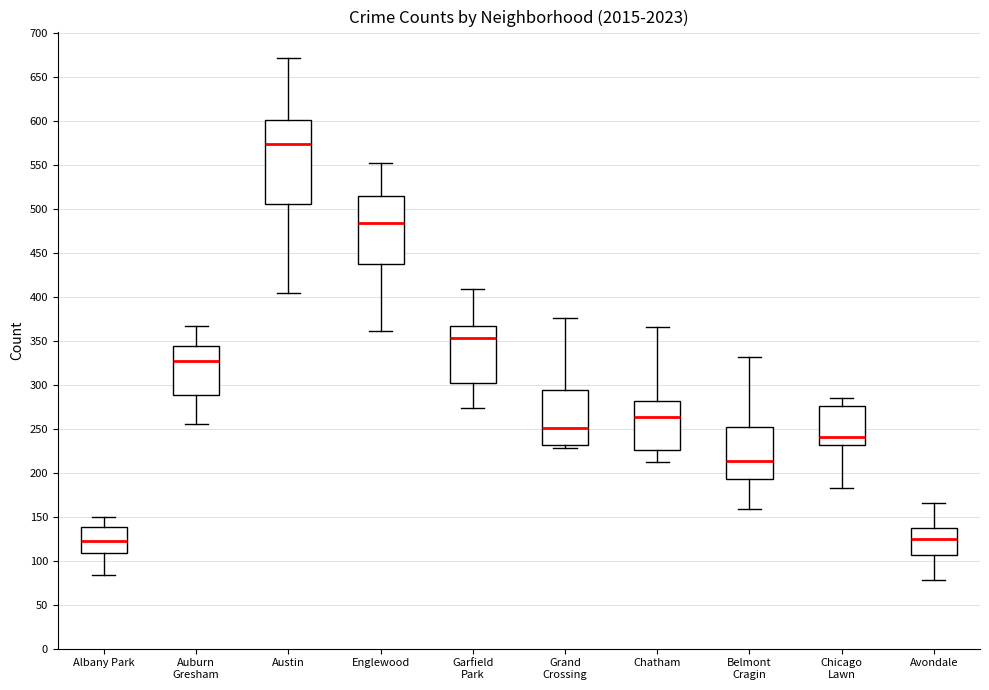

Reading left to right, read every box against the y-axis: the position of its median line, the range the box covers, and the ends of its whiskers. The values are not printed on the chart, so give them approximately, as read against the axis.

Albany Park: median 120, box 110 to 140, whiskers 85 to 150
Auburn Gresham: median 325, box 290 to 345, whiskers 255 to 365
Austin: median 575, box 505 to 600, whiskers 405 to 670
Englewood: median 485, box 435 to 515, whiskers 360 to 550
Garfield Park: median 355, box 300 to 365, whiskers 275 to 410
Grand Crossing: median 250, box 230 to 295, whiskers 230 (just below the box's lower edge) to 375
Chatham: median 265, box 225 to 280, whiskers 210 to 365
Belmont Cragin: median 215, box 195 to 250, whiskers 160 to 330
Chicago Lawn: median 240, box 230 to 275, whiskers 185 to 285
Avondale: median 125, box 105 to 135, whiskers 80 to 165